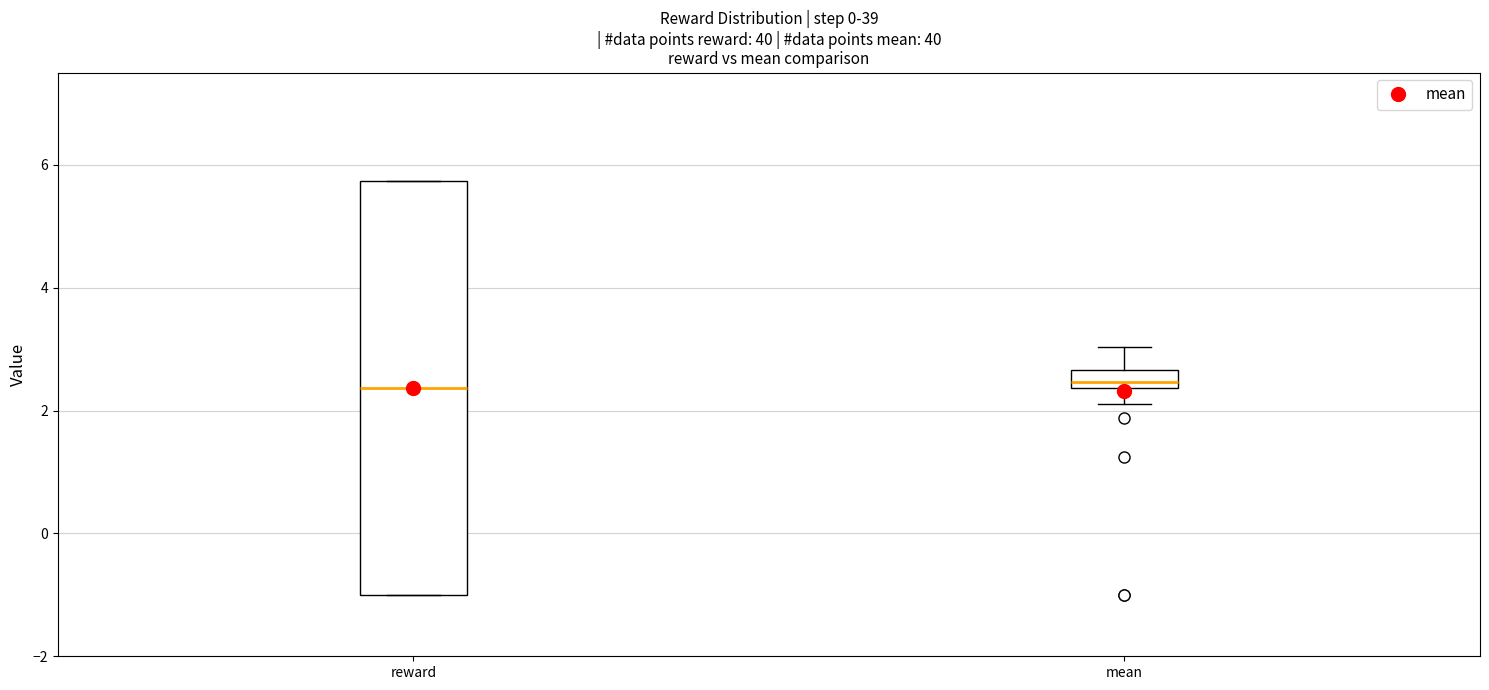

Where is the lower edge of the box for mean on the y-axis? The values are not printed on the chart, so give them approximately, as read against the axis.

2.4